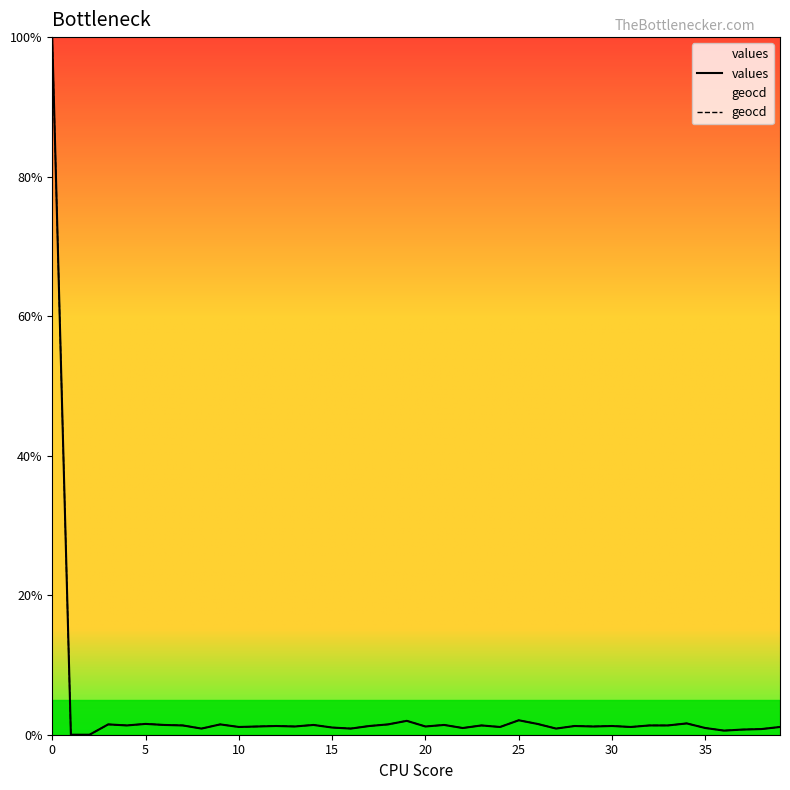

What is the average value of the values series?

3.6